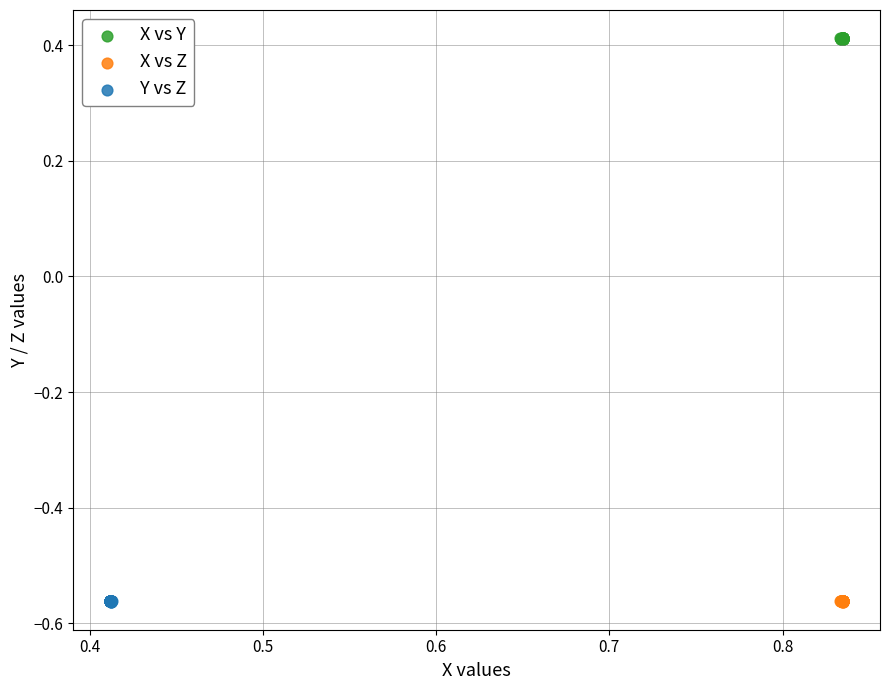

Which series contains the highest Y value?

X vs Y